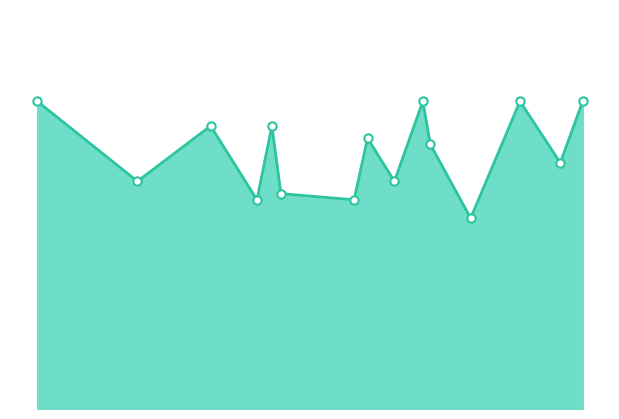

What is the greatest value displayed?

5.0